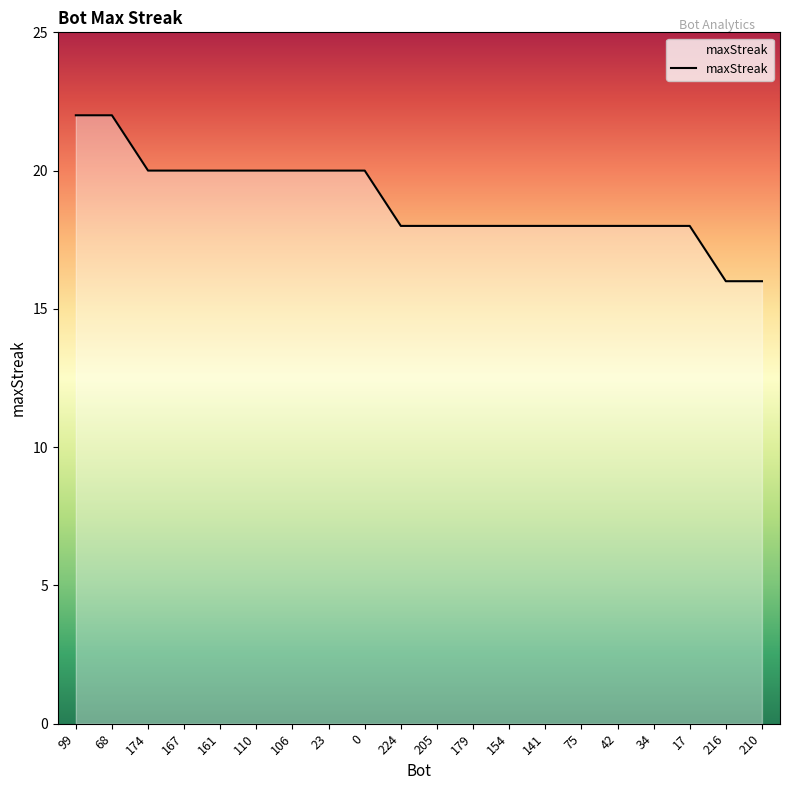

What position from the left is 154?

13